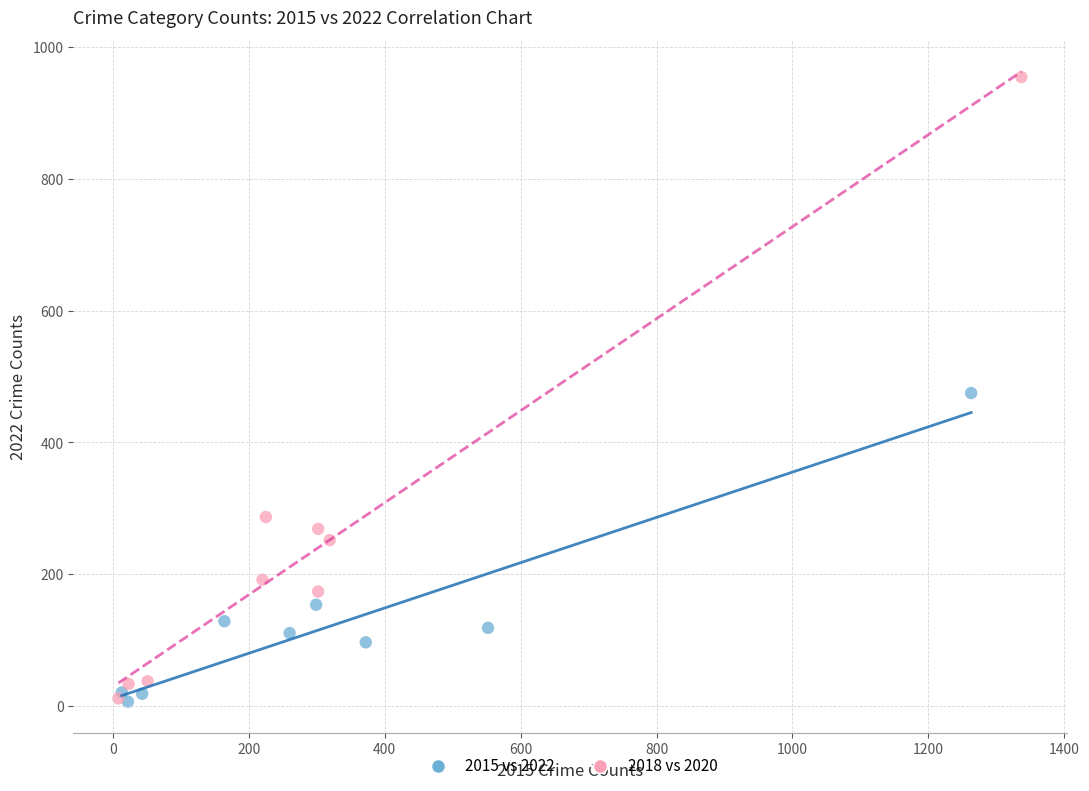

Which series reaches the maximum Y coordinate?

2018 vs 2020